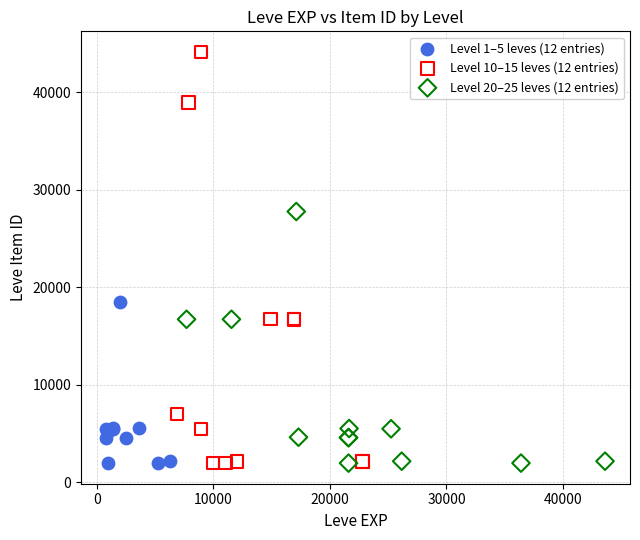

Which series has the largest Y range (max minus min)?

Level 10–15 leves (12 entries)